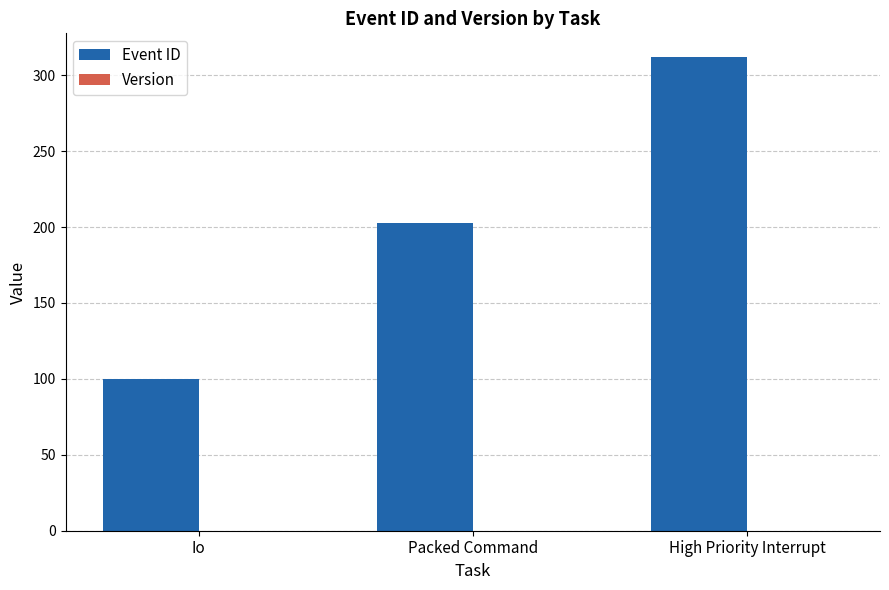

Which label corresponds to the largest value in the chart?

High Priority Interrupt